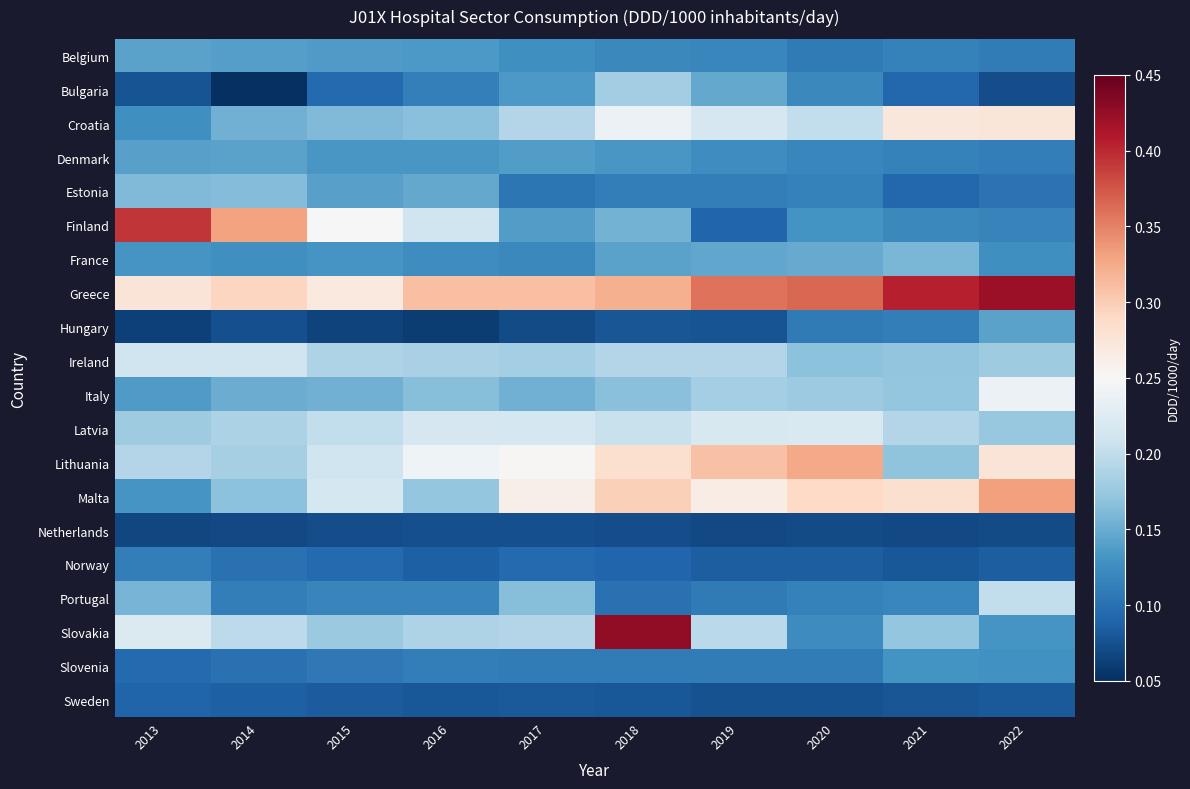

How many distinct data groups are displayed?

20